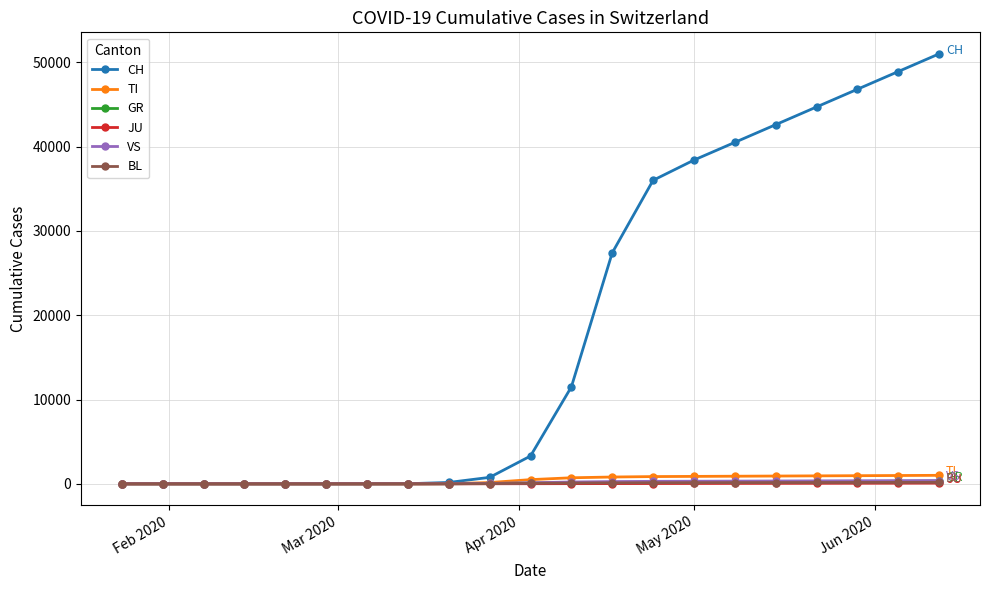

At how many categories does at least one series exceed 13903?

9